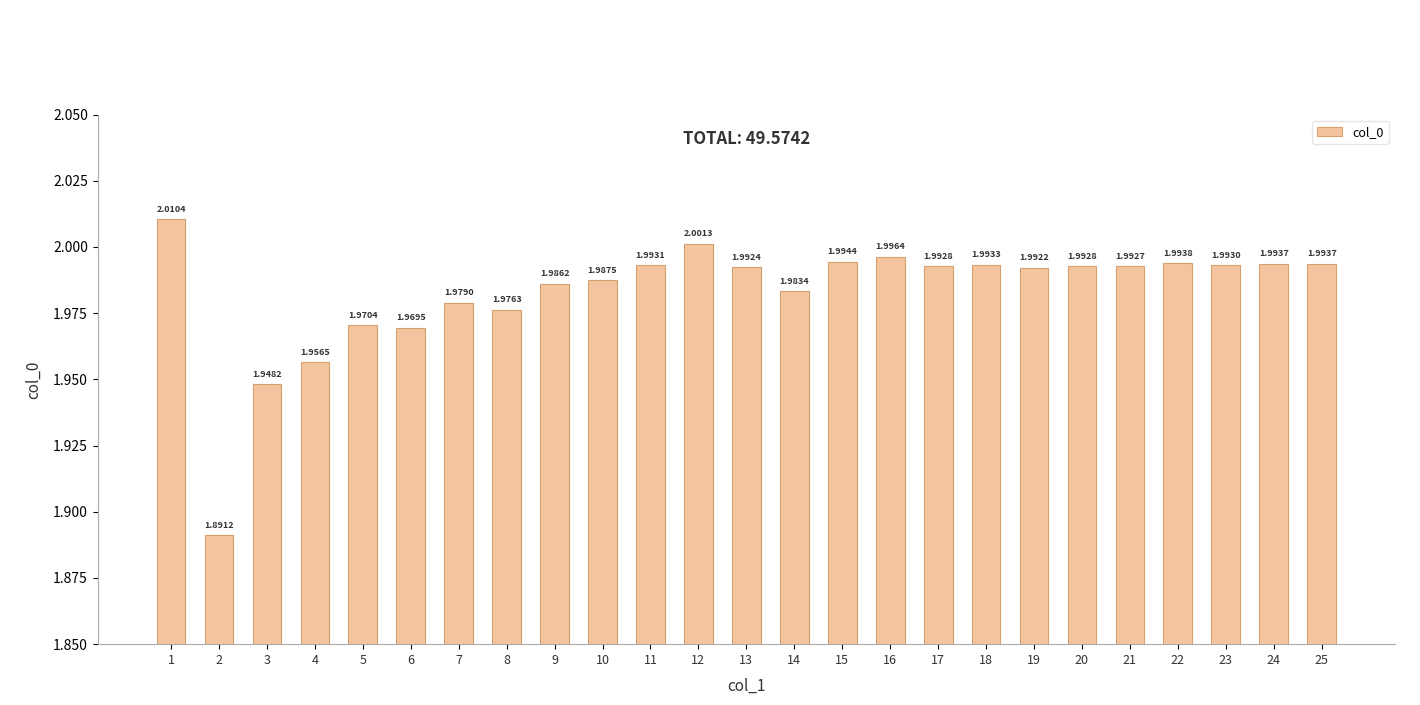

Approximately how many times larger is the value at 6 compared to 22?

1.0